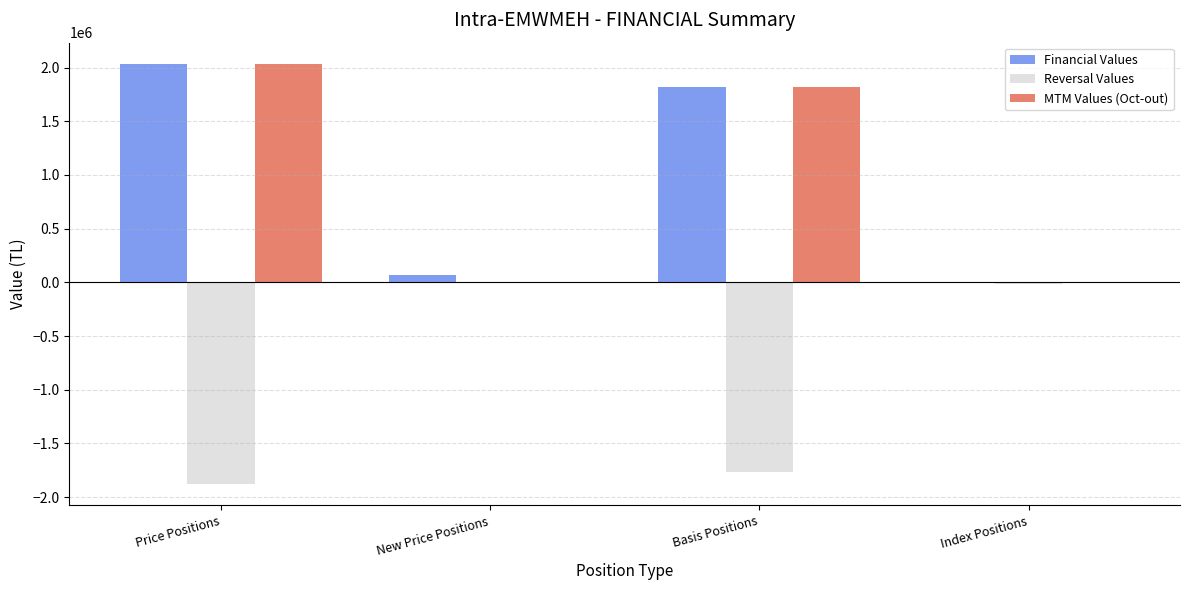

Which category has the highest value in the Financial Values series?

Price Positions